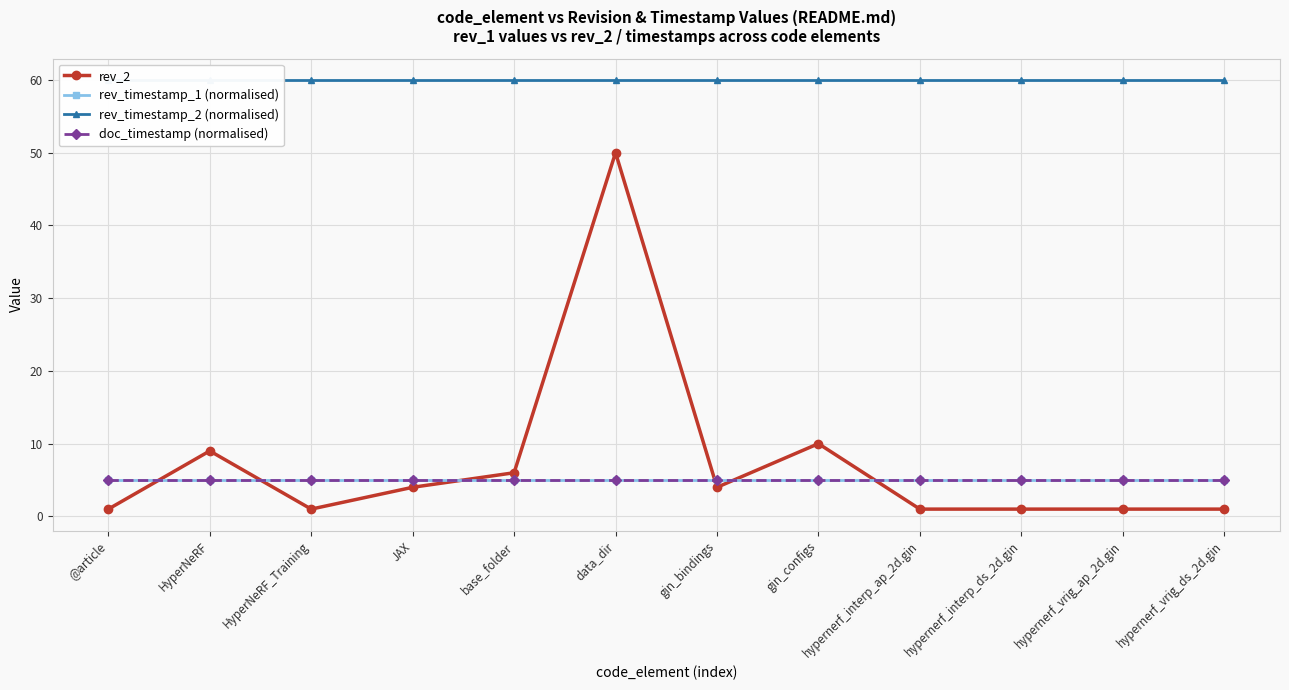

What are all the series names shown in the legend?

rev_2, rev_timestamp_1 (normalised), rev_timestamp_2 (normalised), doc_timestamp (normalised)